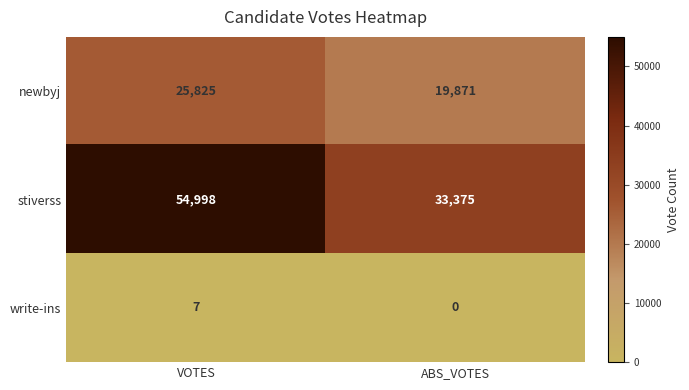

Which series has the widest spread of values?

stiverss